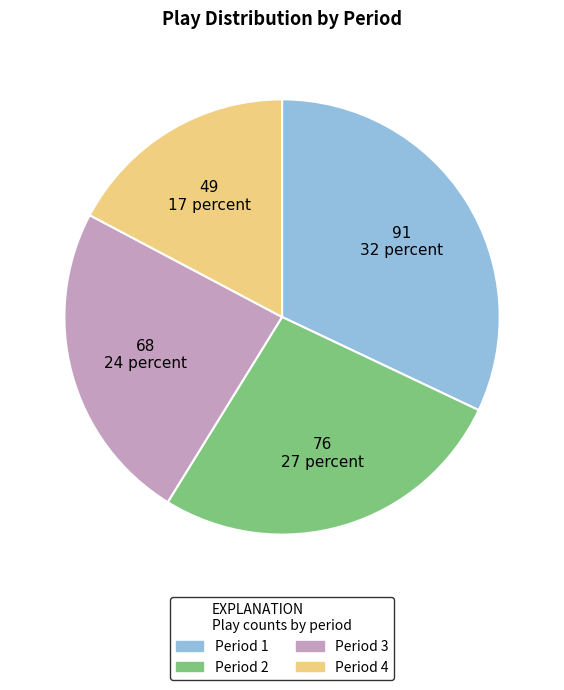

Is the sum of Period 2 and Period 1 greater than half?

Yes